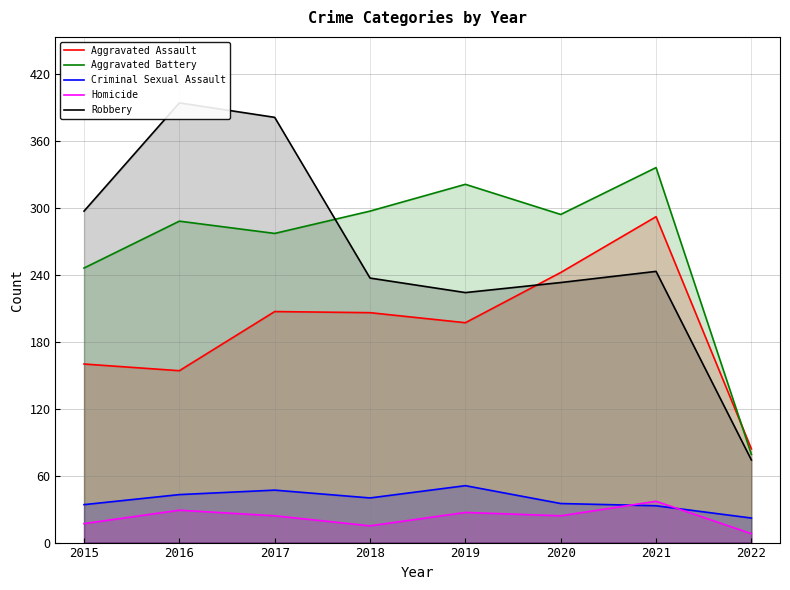

Which category has the lowest value in the Robbery series?

2022